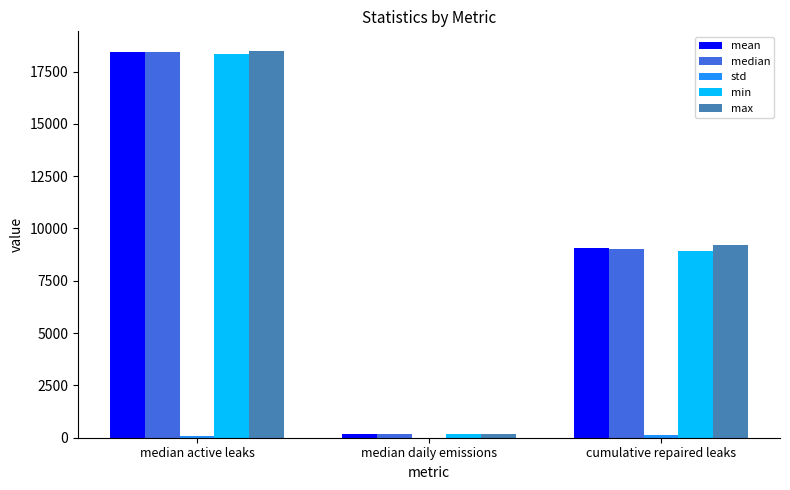

The value of min at cumulative repaired leaks is 8913.5. True or false?

True